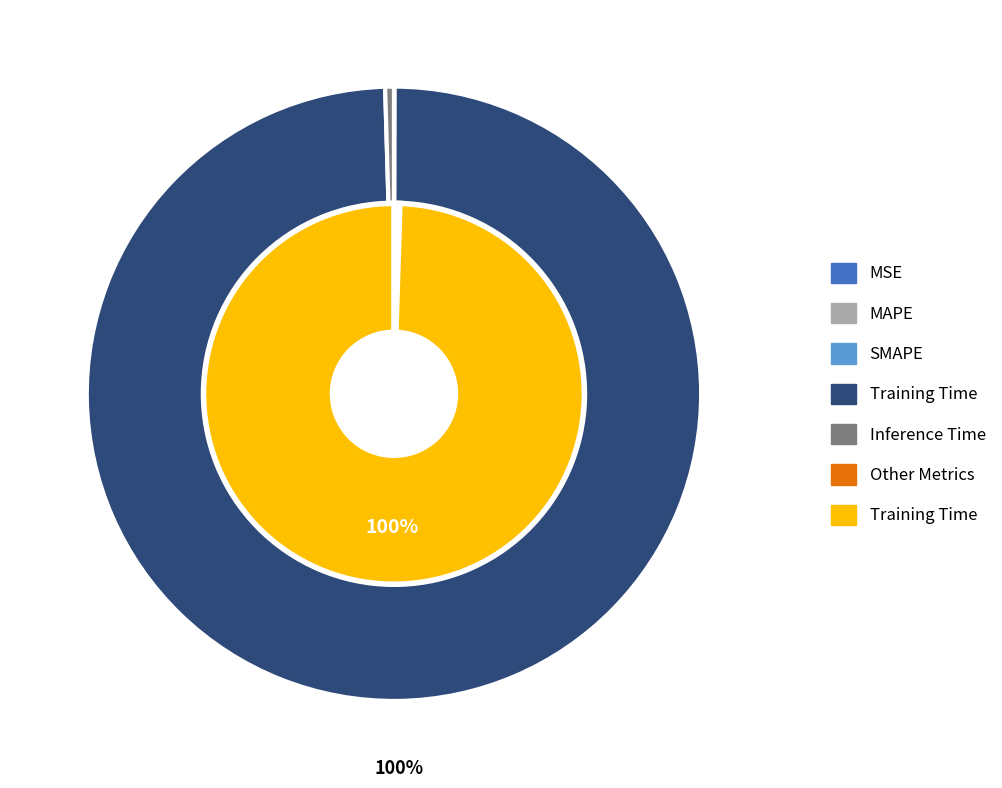

To the nearest percent, what is the average slice percentage?

20%